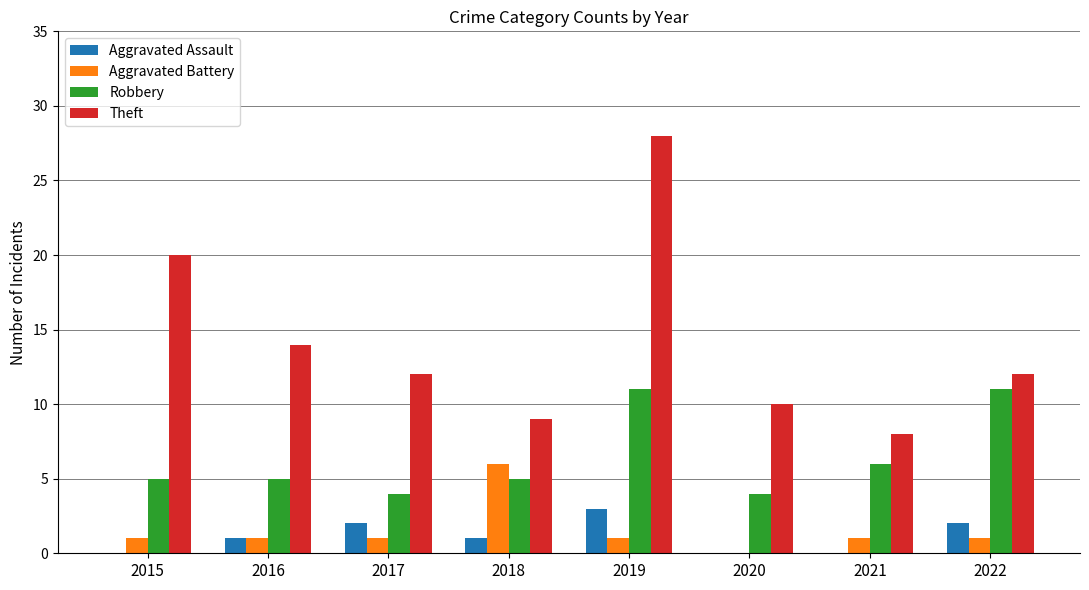

True or false: Robbery has a value of 7 at 2016.

False